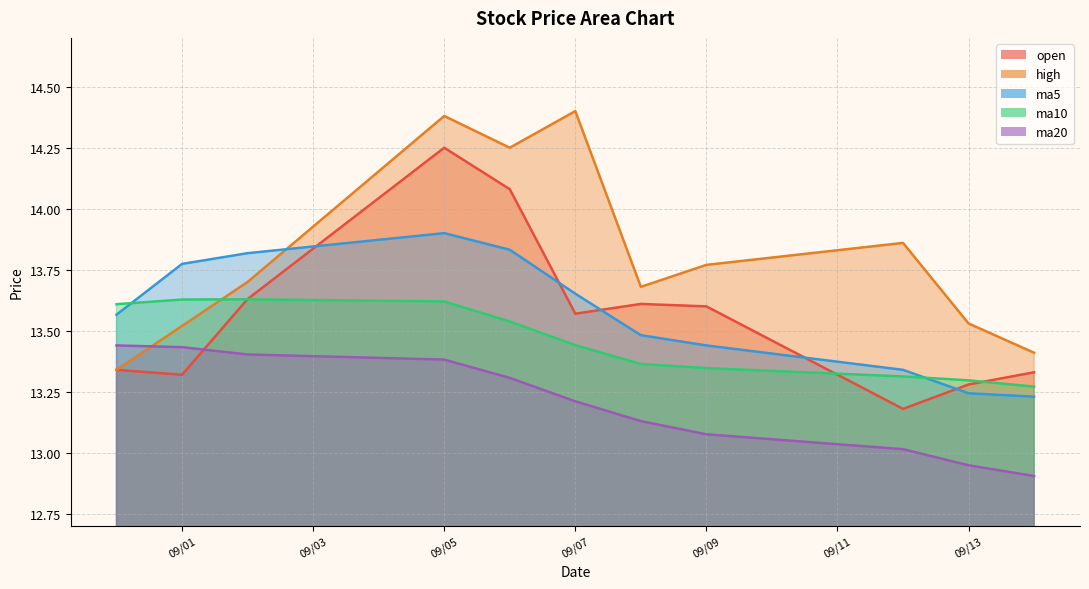

Rank the series at 09/07 from highest to lowest value.

high, ma5, open, ma10, ma20